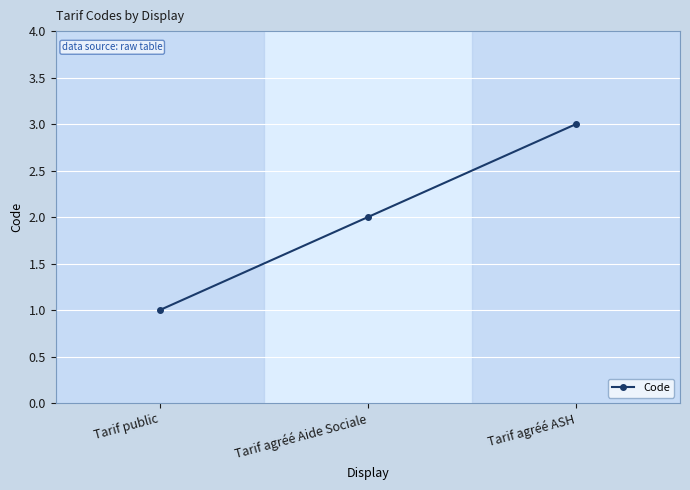

How many values are below 2?

1